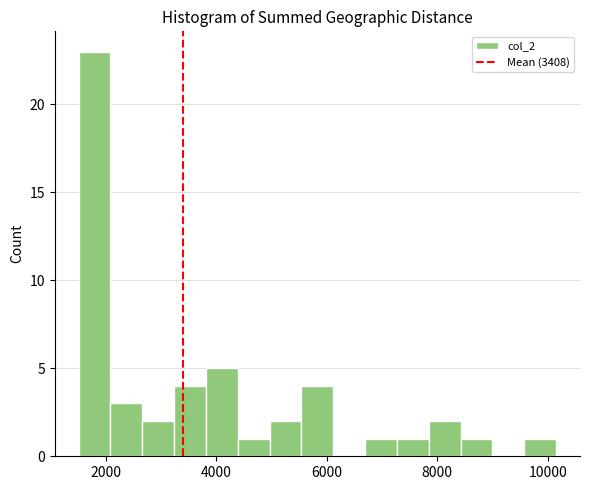

Read against the x-axis, roughly where is the centre of the tallest bar?

1800